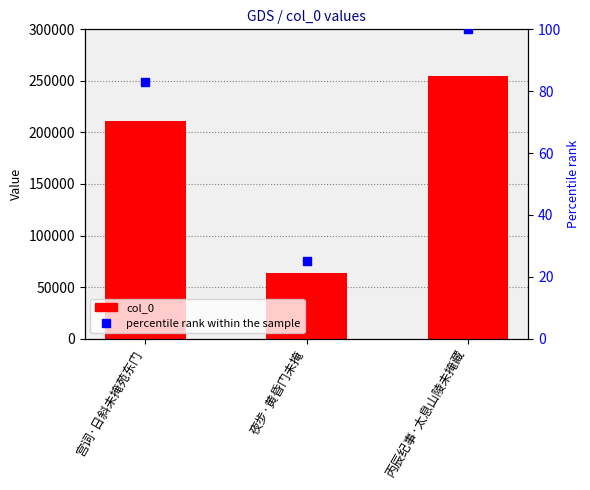

Which series has the widest spread of Y values?

col_0